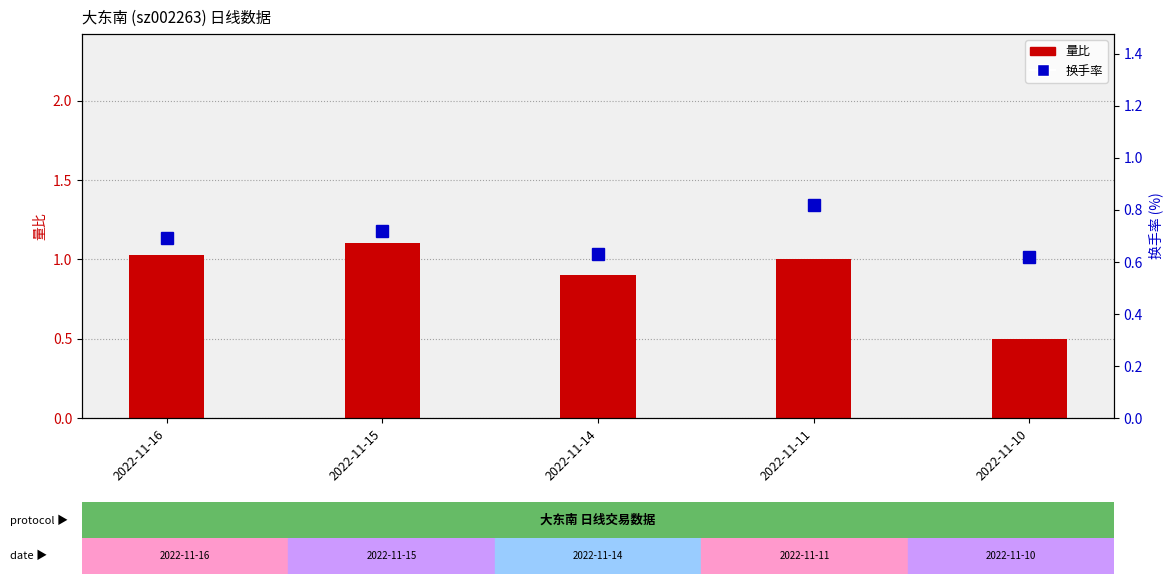

At which label does 量比 reach its minimum?

2022-11-10